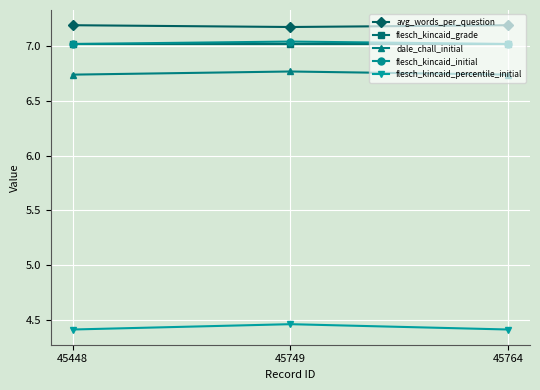

What is the difference between the highest and lowest values at 45448?

2.8